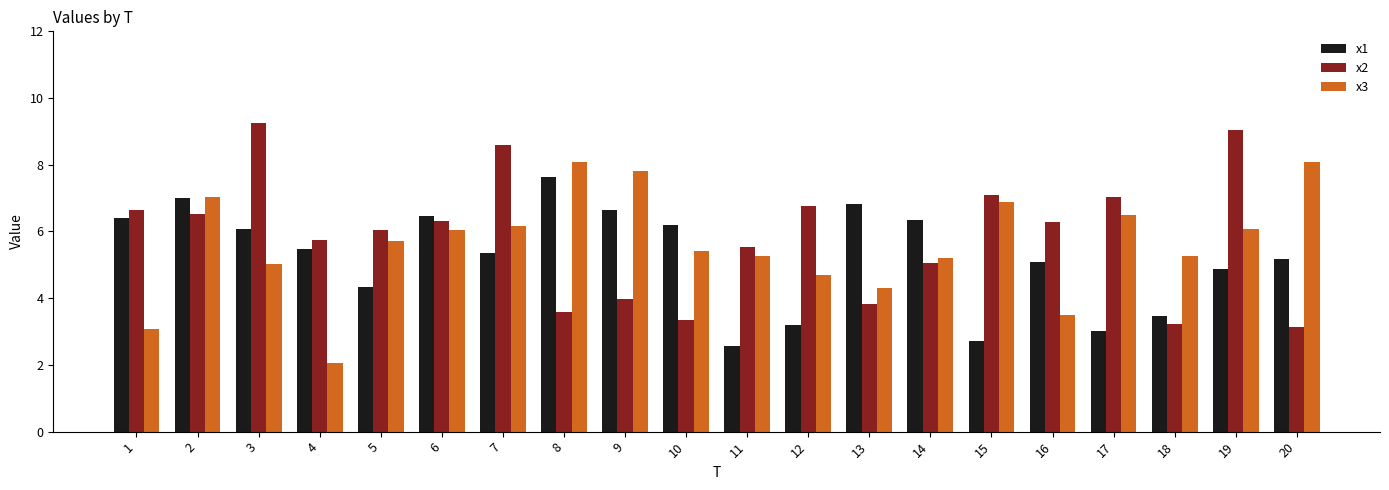

Between 9 and 13, which series saw the biggest shift?

x3